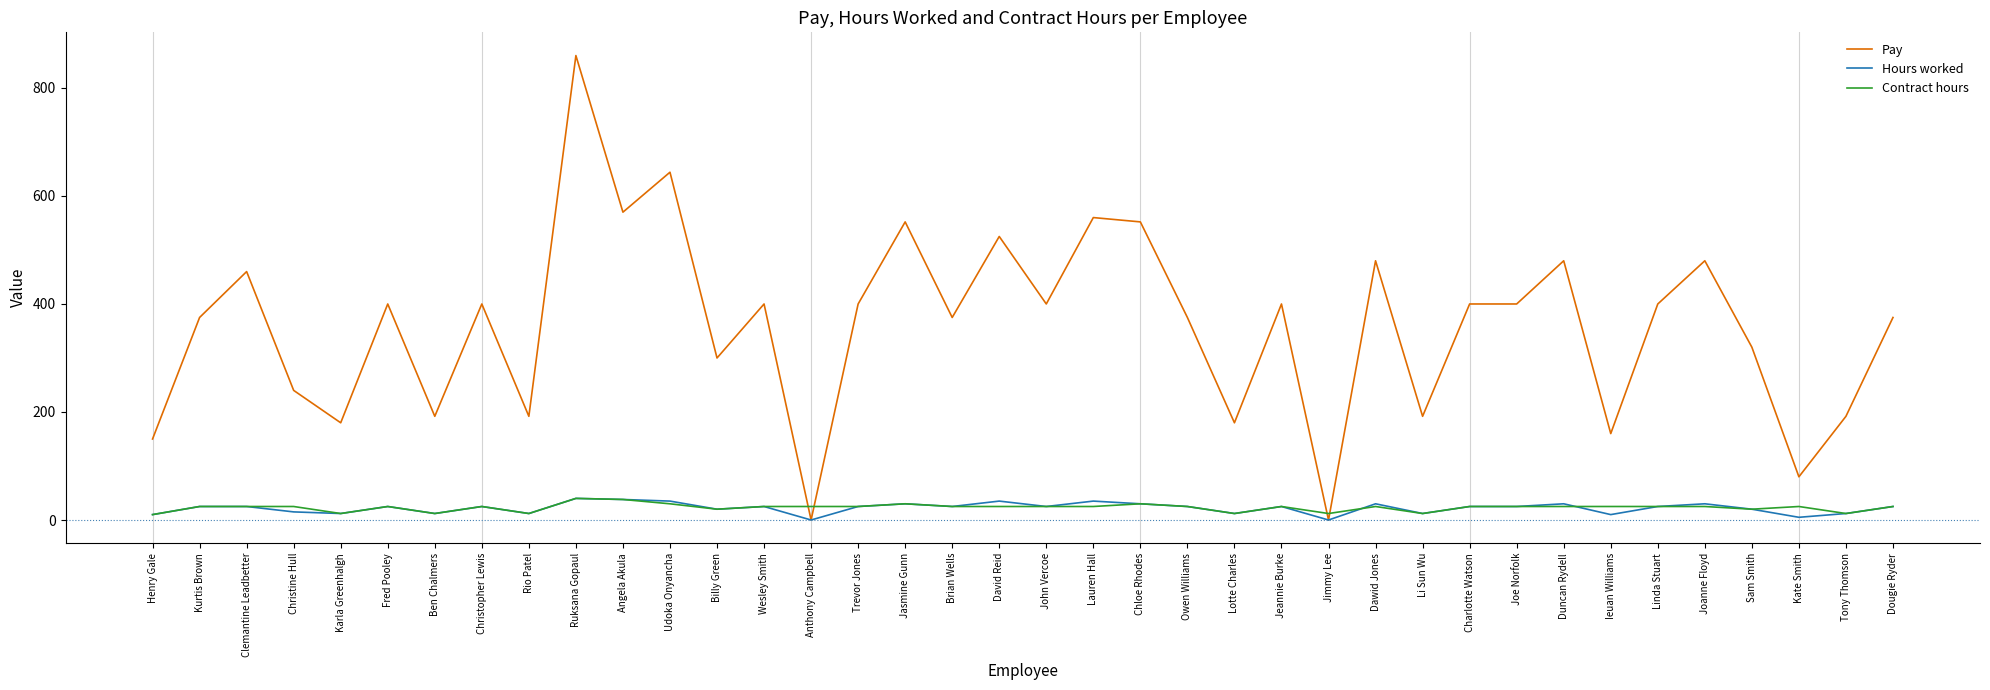

Which series has the largest range (max minus min)?

Pay